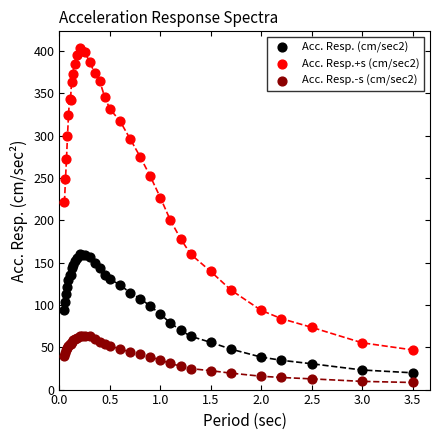

Across all series, what Y value is closest to 205?

199.9